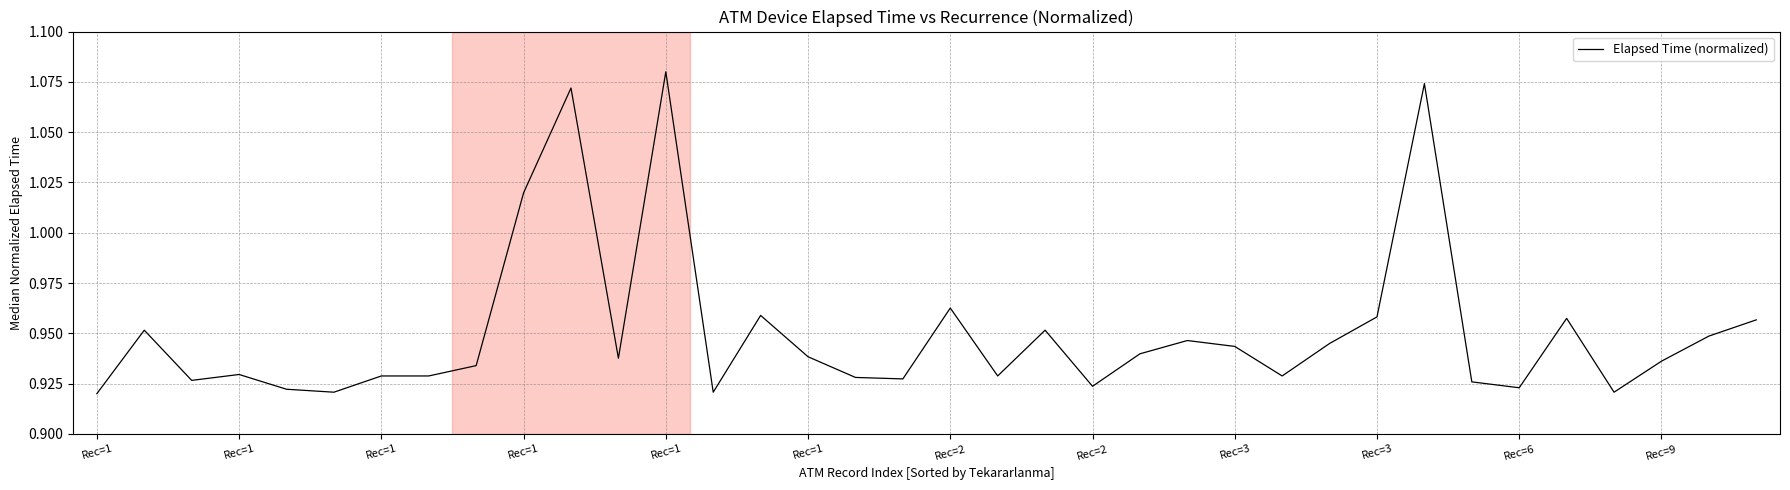

What is the label of the 3rd point from the left?

Rec=1